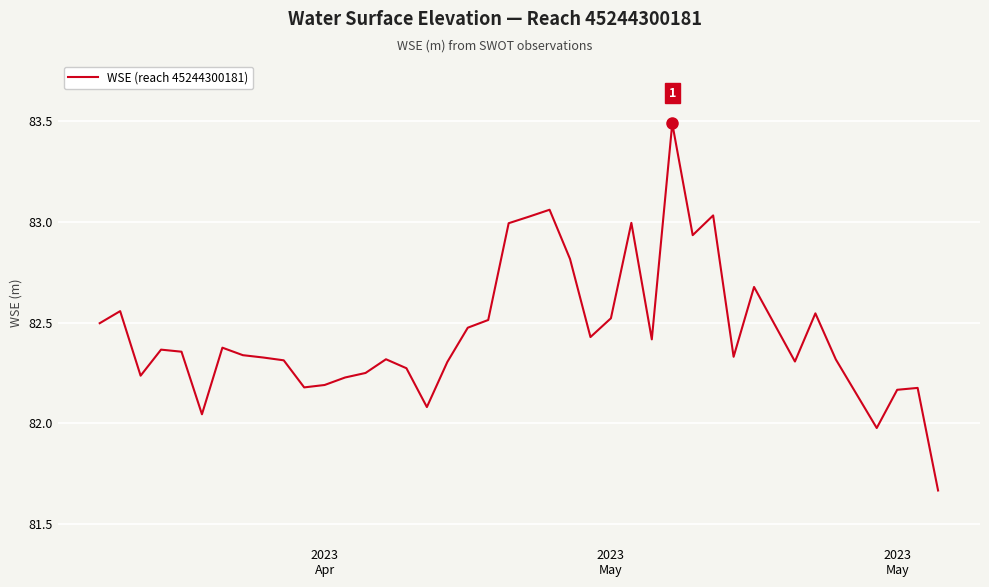

What is the difference between the maximum and minimum values?

1.8